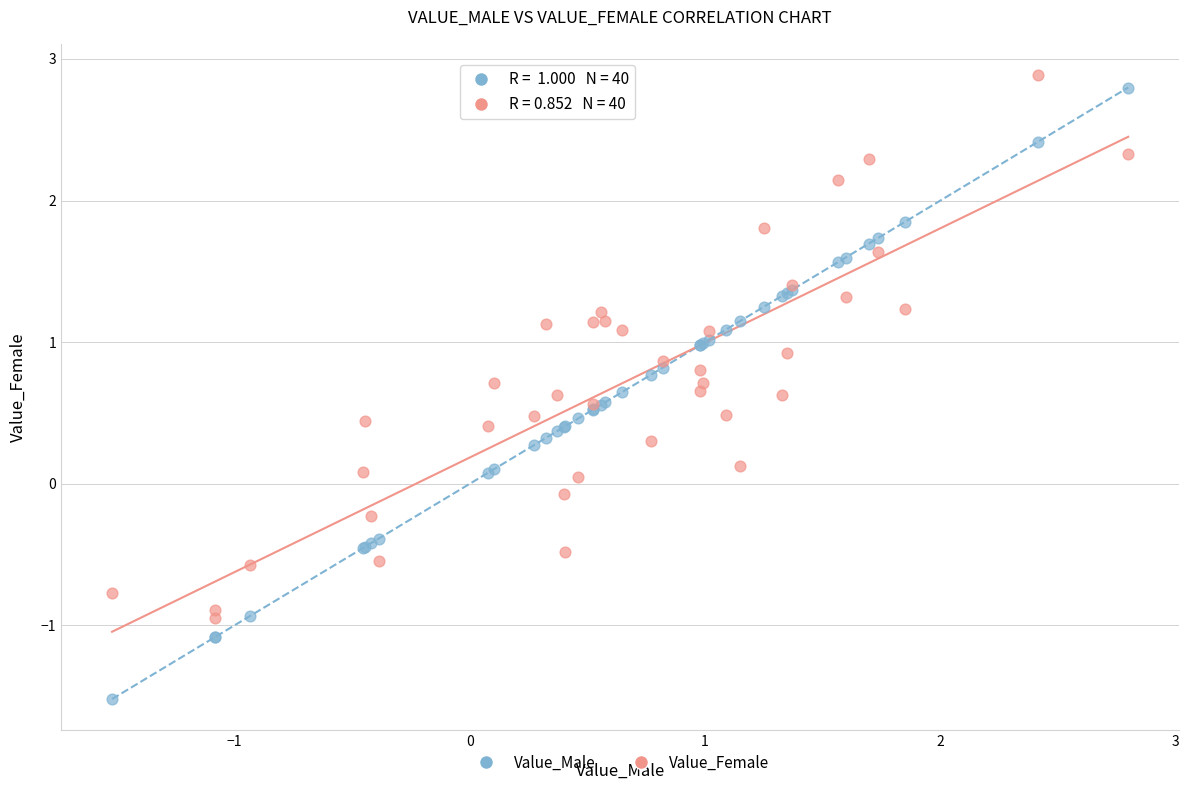

Which series has the largest Y range (max minus min)?

Value_Male